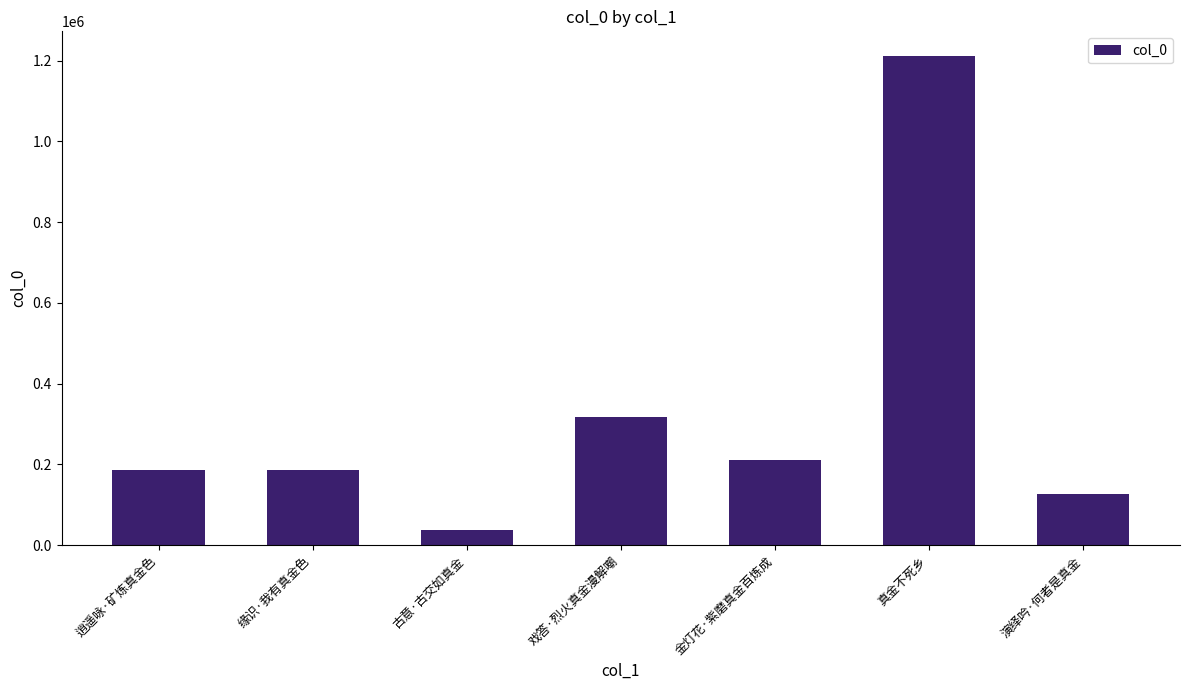

What is the label of the 7th bar from the right?

逍遥咏·矿炼真金色